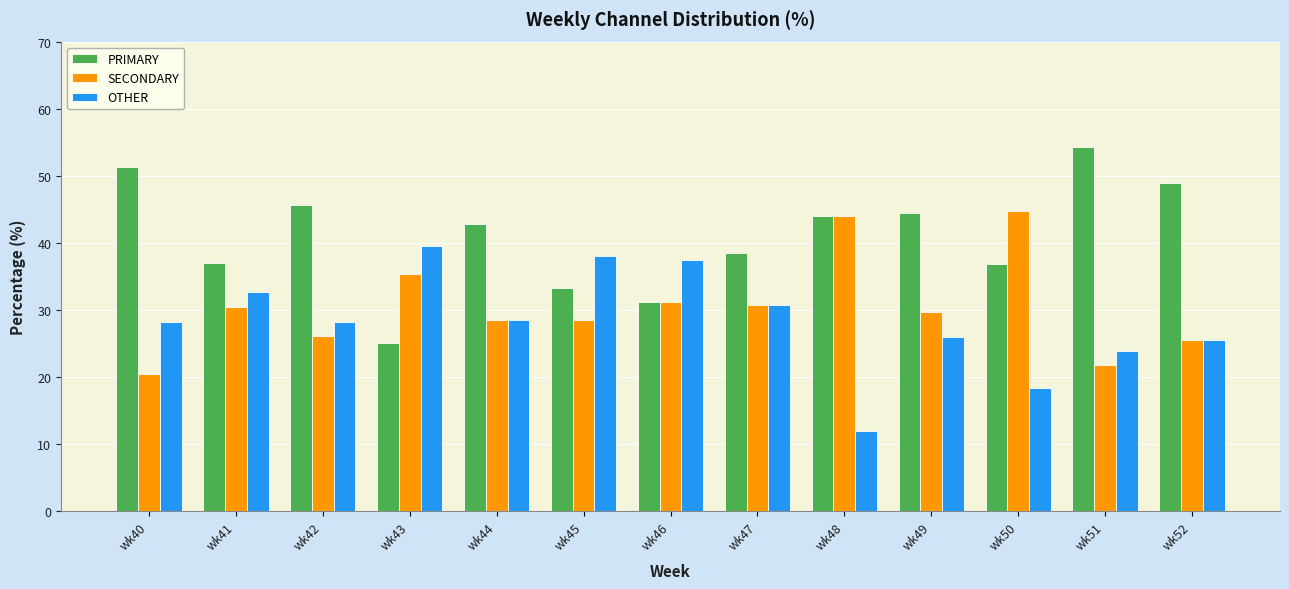

At which category does the chart reach its minimum across all series?

wk48